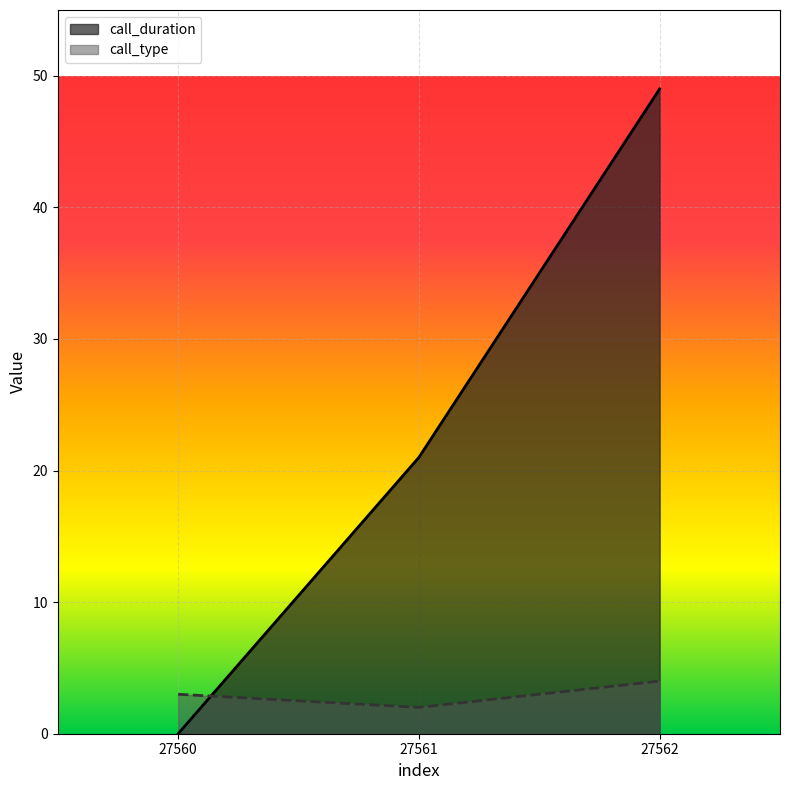

What value does the call_duration series have at 27562, to the nearest 5?

50